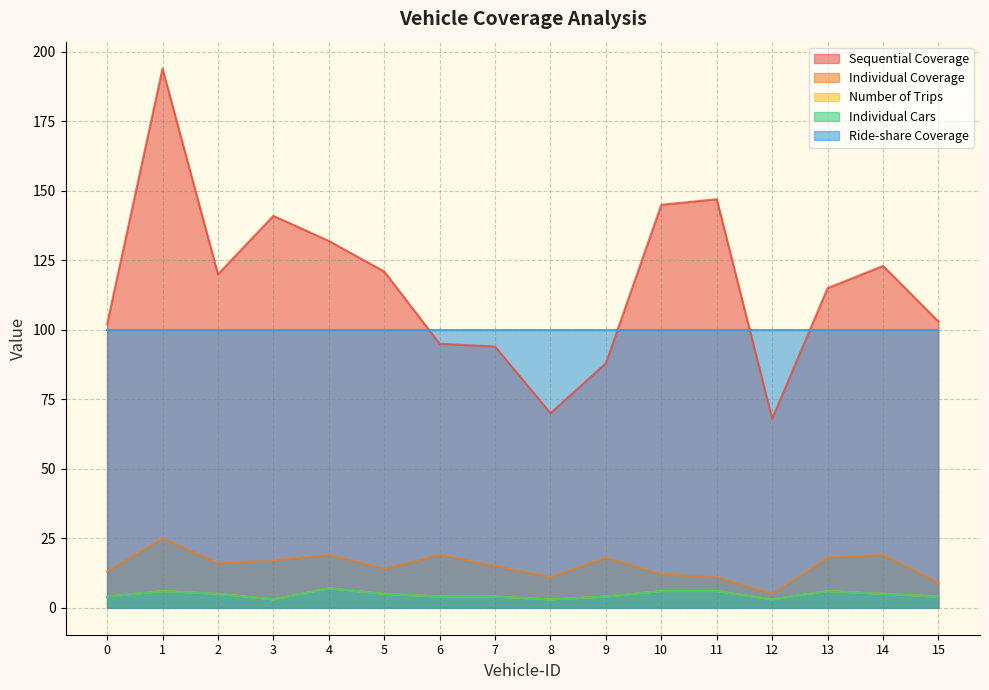

True or false: Number of Trips and Individual Cars intersect in this chart.

False